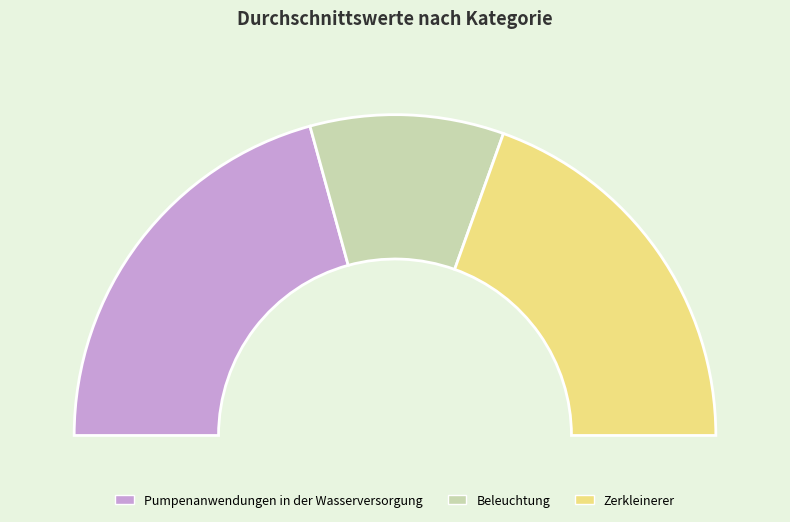

Count the number of slices in the pie.

3